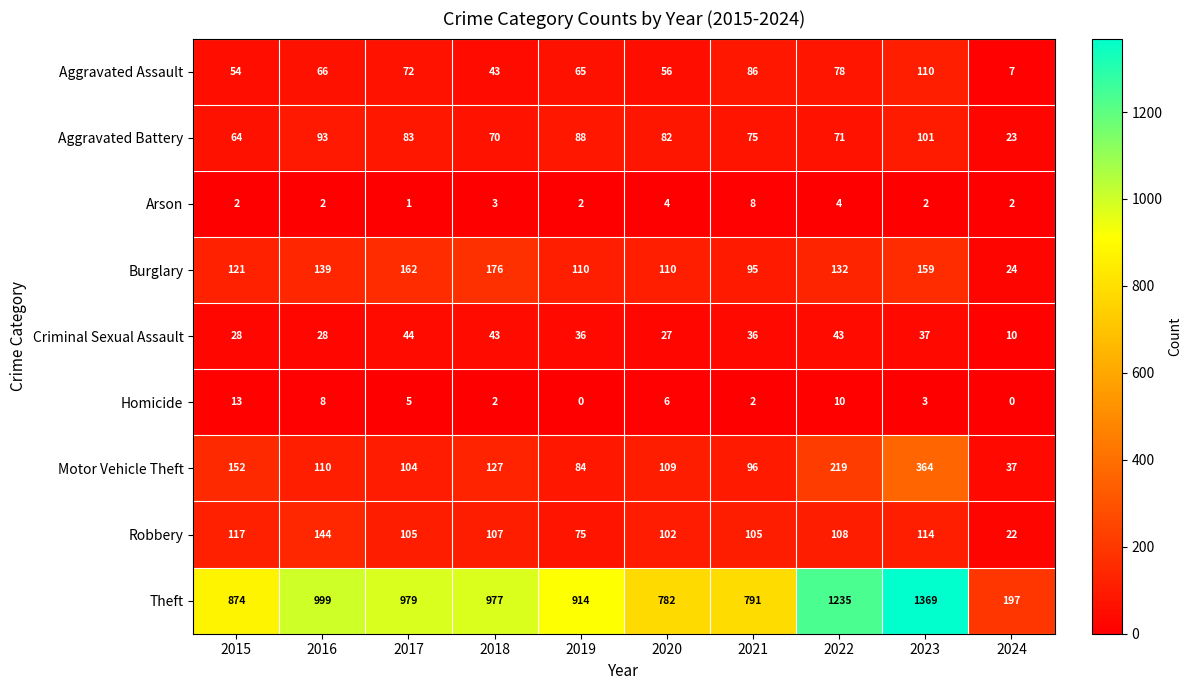

At which category is the sum across all series the highest?

2023